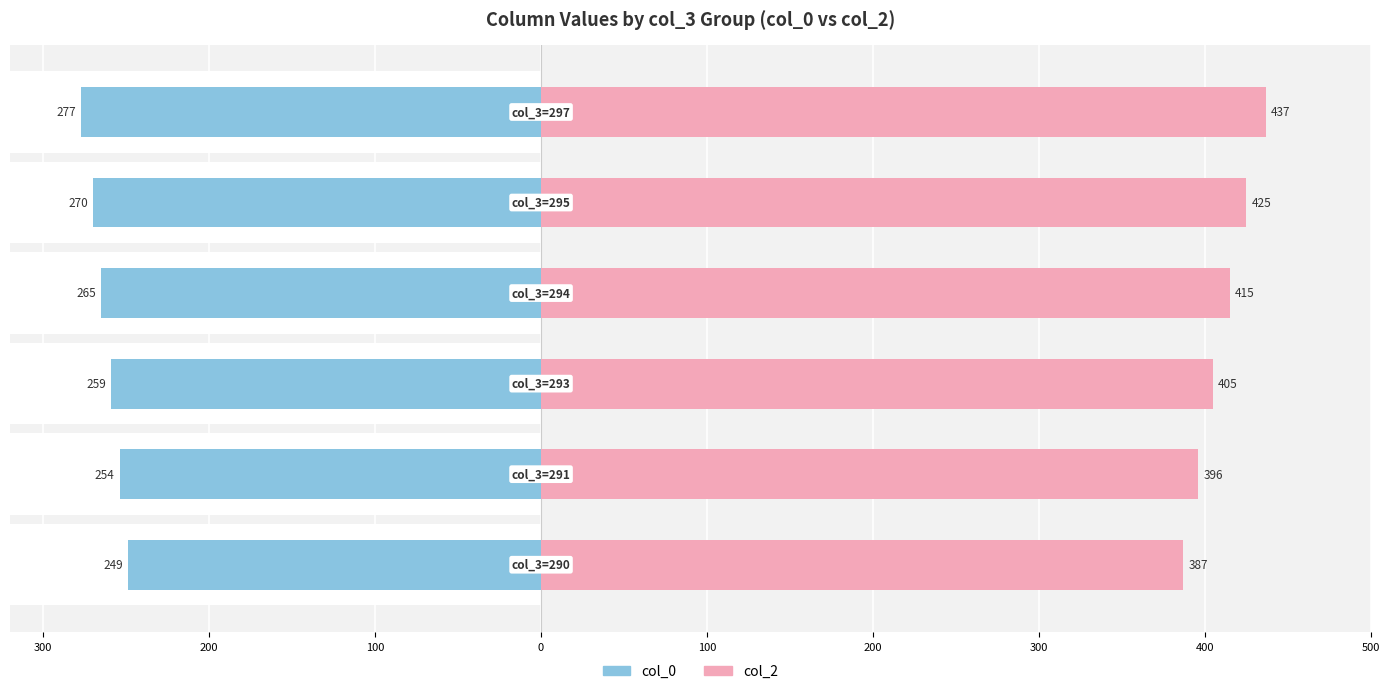

What is the sum of all col_0 values?

-1574